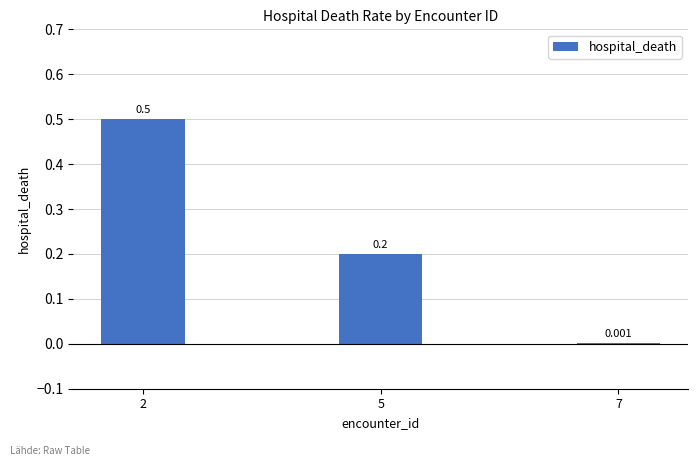

Between 2 and 7, which is larger?

2